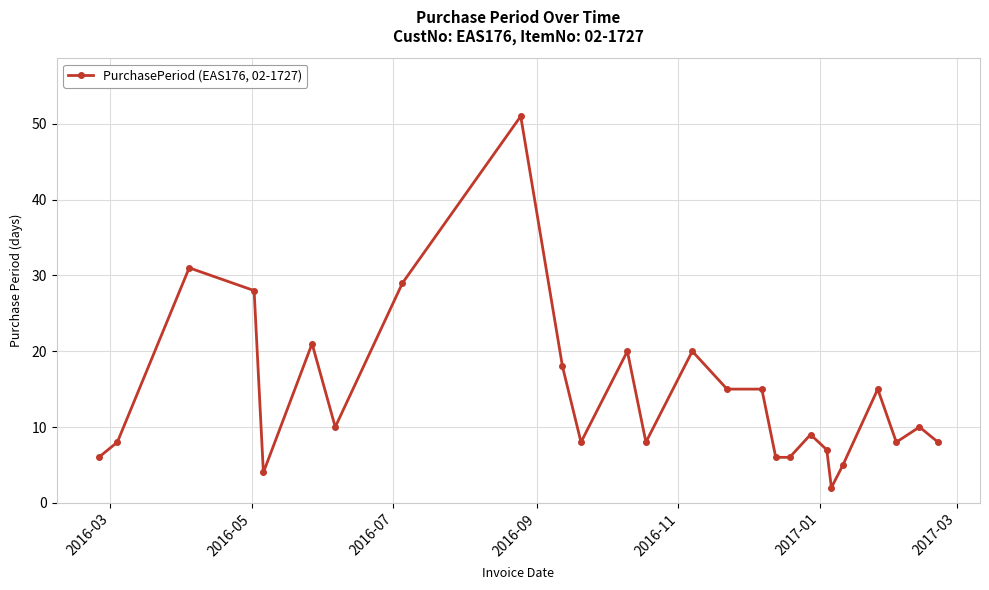

What is the smallest value displayed?

2